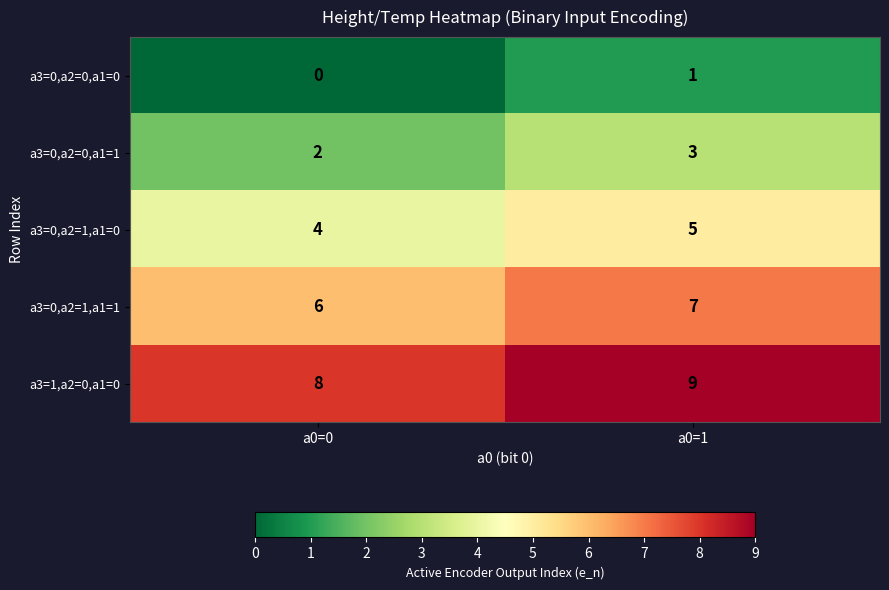

Which series has the largest total across all categories?

a3=1,a2=0,a1=0